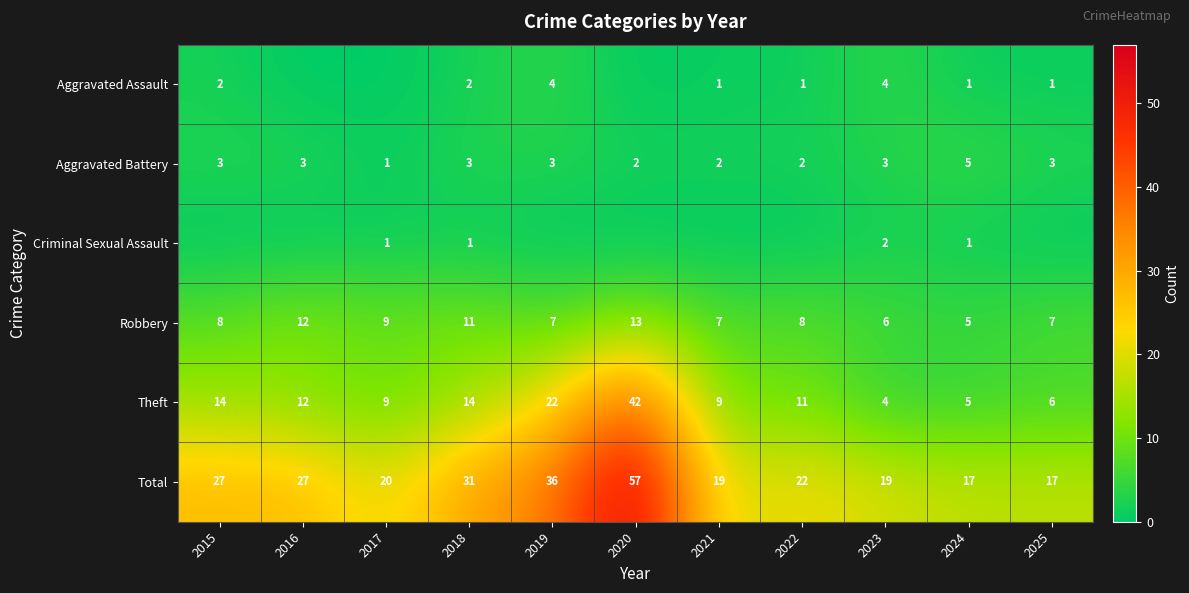

True or false: Theft has a value of 14 at 2018.

True